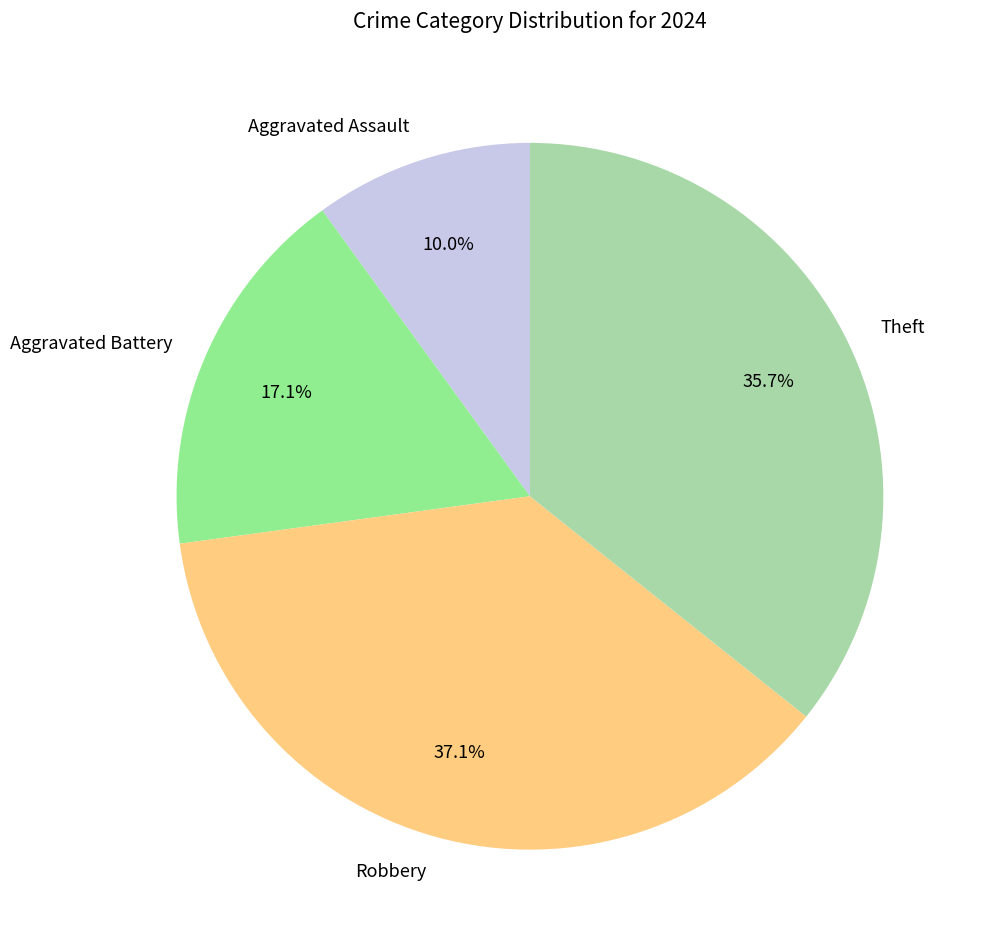

Approximately how many times larger is the value at Aggravated Assault compared to Theft?

0.3